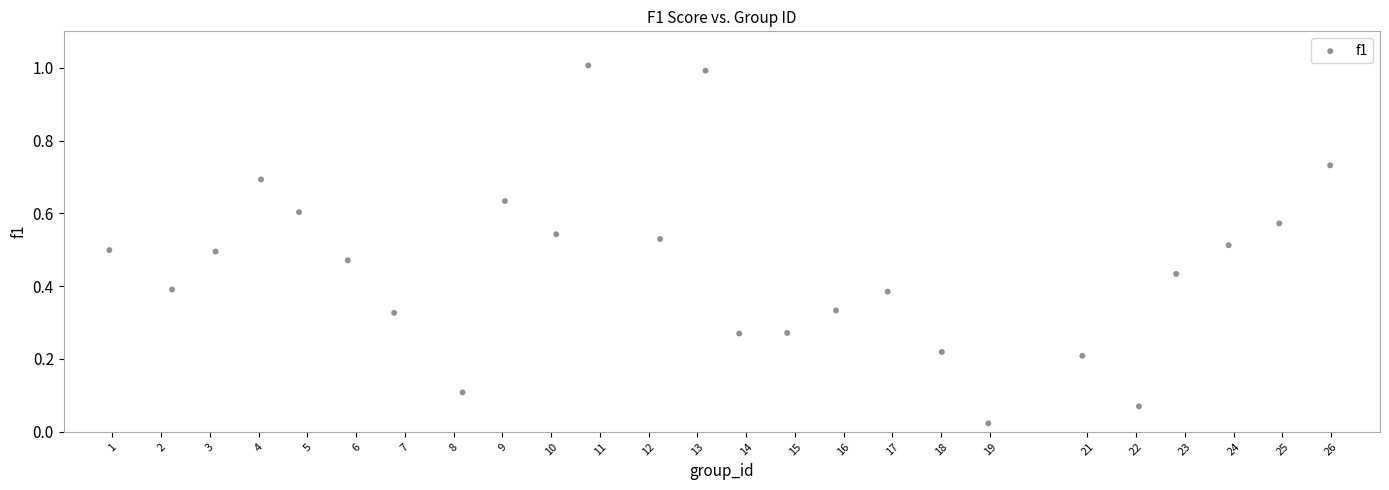

What is the range of X values (max minus min)?

25.0